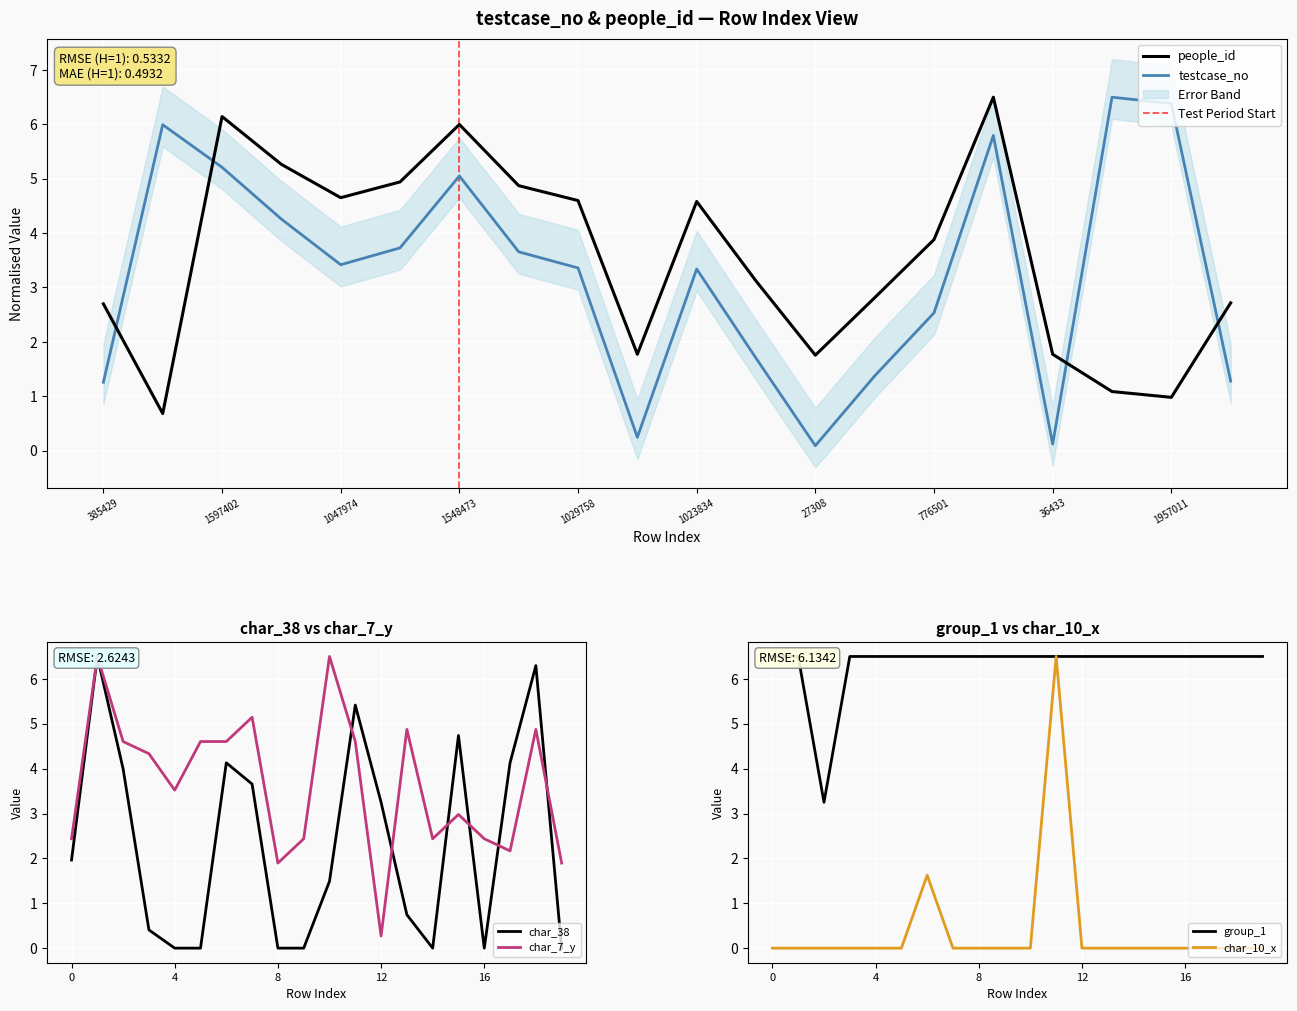

Which series ends up on top after the final intersection of people_id and char_10_x?

people_id